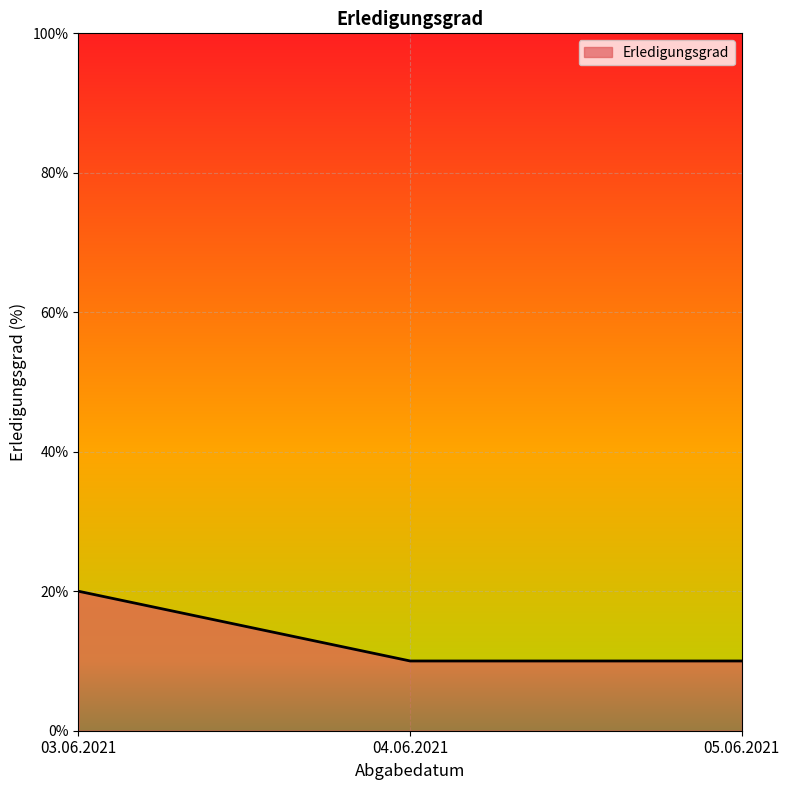

What is the change in value from 03.06.2021 to 04.06.2021?

-10